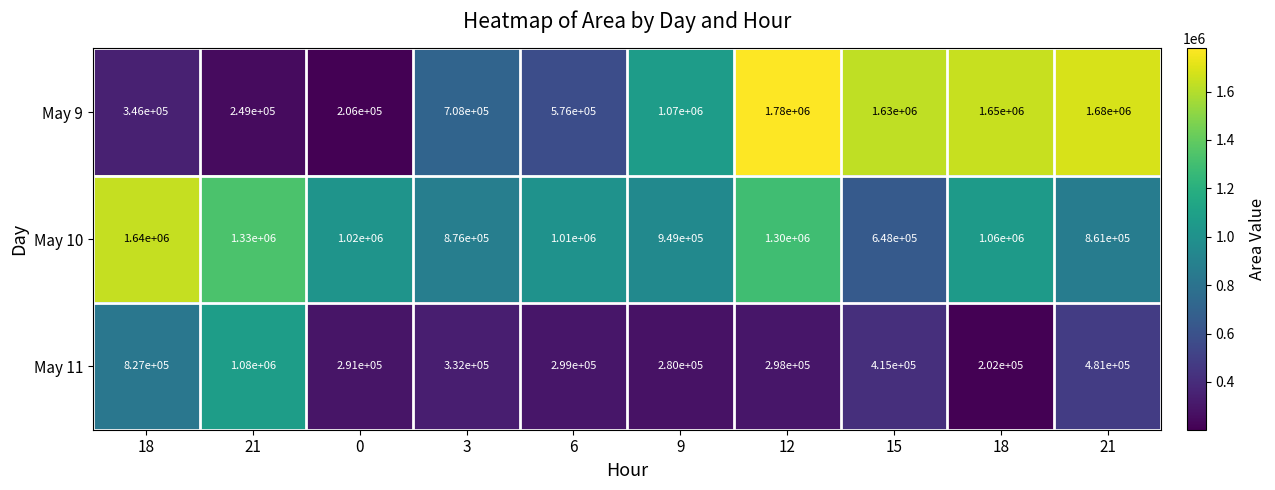

Reading left to right, extract all data points from this chart.

May 9: 18=346000	21=249000	0=206000	3=708000	6=576000	9=1070000	12=1780000	15=1630000	18=1650000	21=1680000
May 10: 18=1640000	21=1330000	0=1020000	3=876000	6=1010000	9=949000	12=1300000	15=648000	18=1060000	21=861000
May 11: 18=827000	21=1080000	0=291000	3=332000	6=299000	9=280000	12=298000	15=415000	18=202000	21=481000